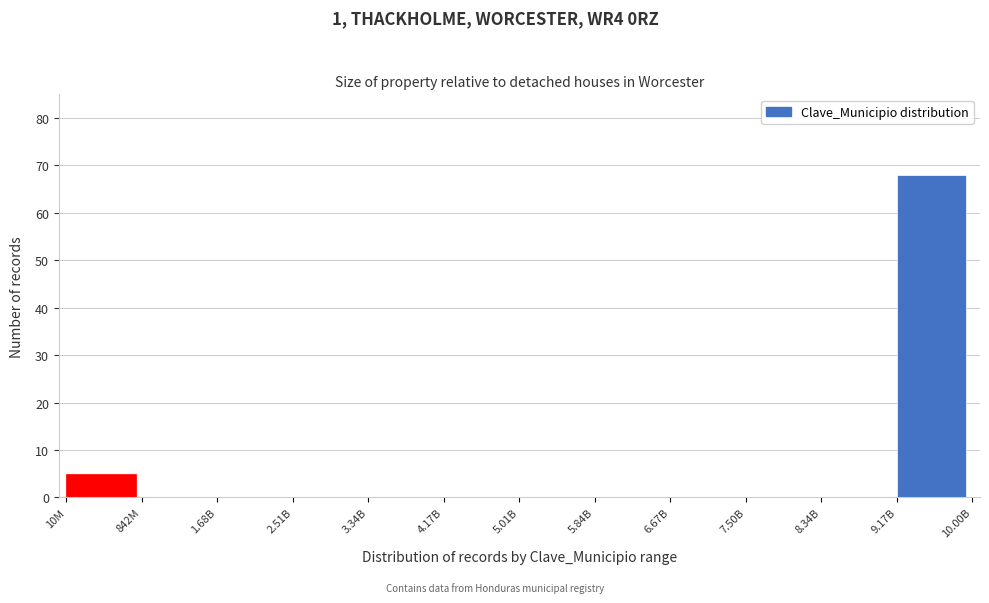

Reading left to right, list all the values displayed in this chart.

10M=5	842M=0	1.68B=0	2.51B=0	3.34B=0	4.17B=0	5.01B=0	5.84B=0	6.67B=0	7.50B=0	8.34B=0	9.17B=68